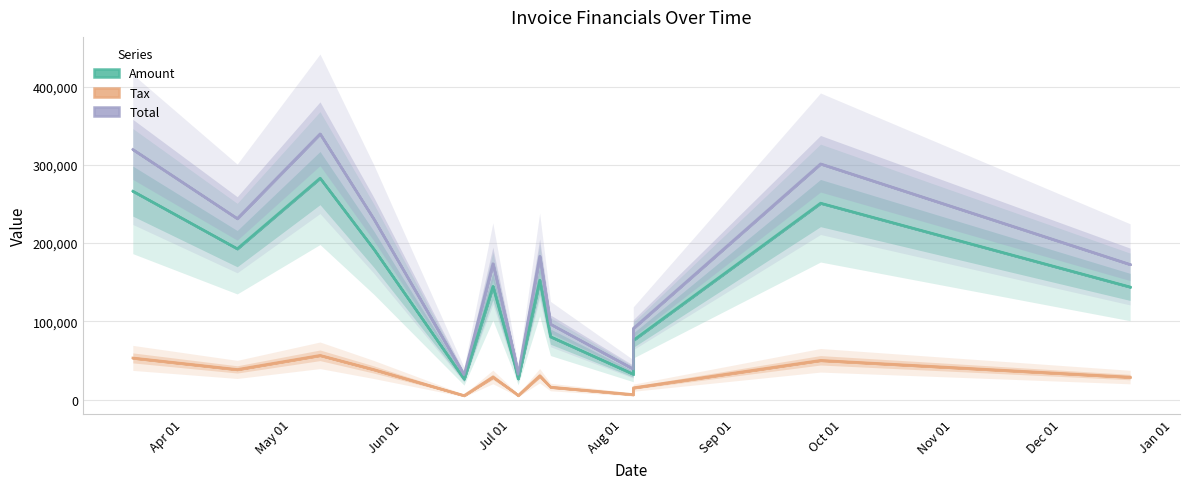

At which category is the sum across all series the highest?

2017-05-09